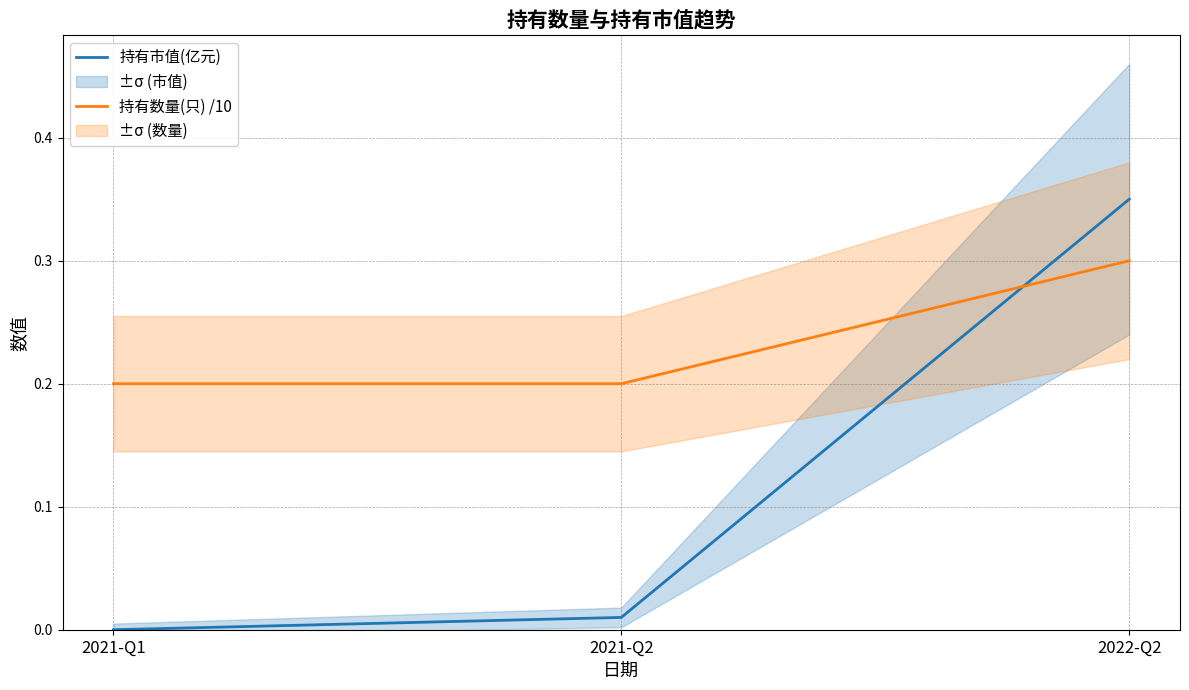

At which category is the sum across all series the highest?

2022-Q2